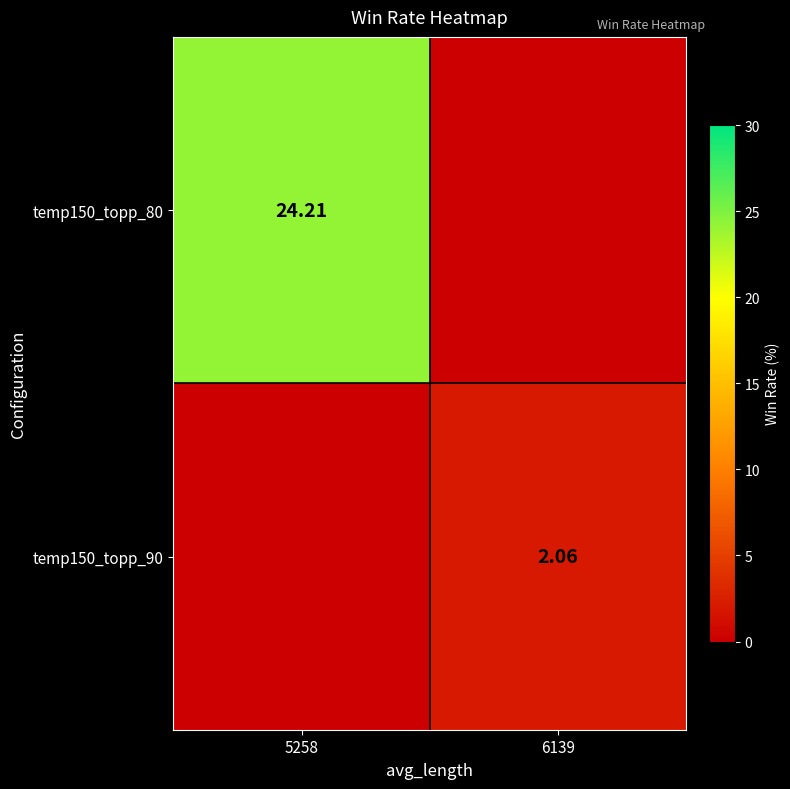

What is the maximum value shown in the chart?

24.2